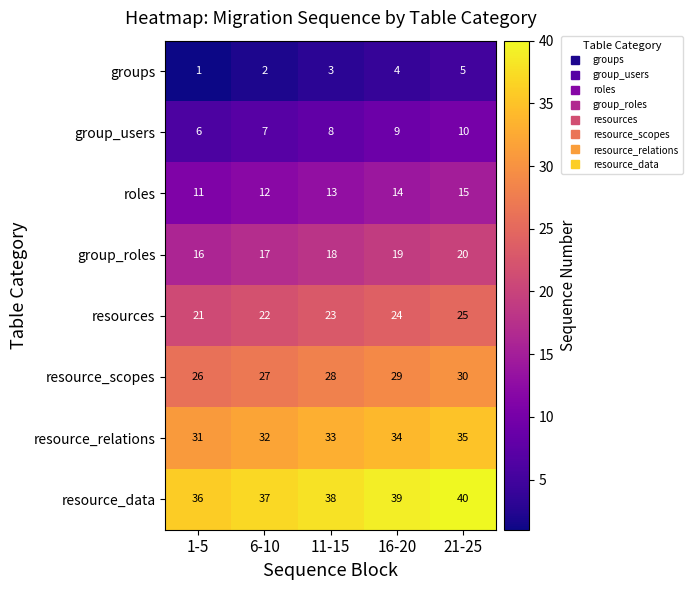

List the series in order of their peak value, lowest first.

groups, group_users, roles, group_roles, resources, resource_scopes, resource_relations, resource_data